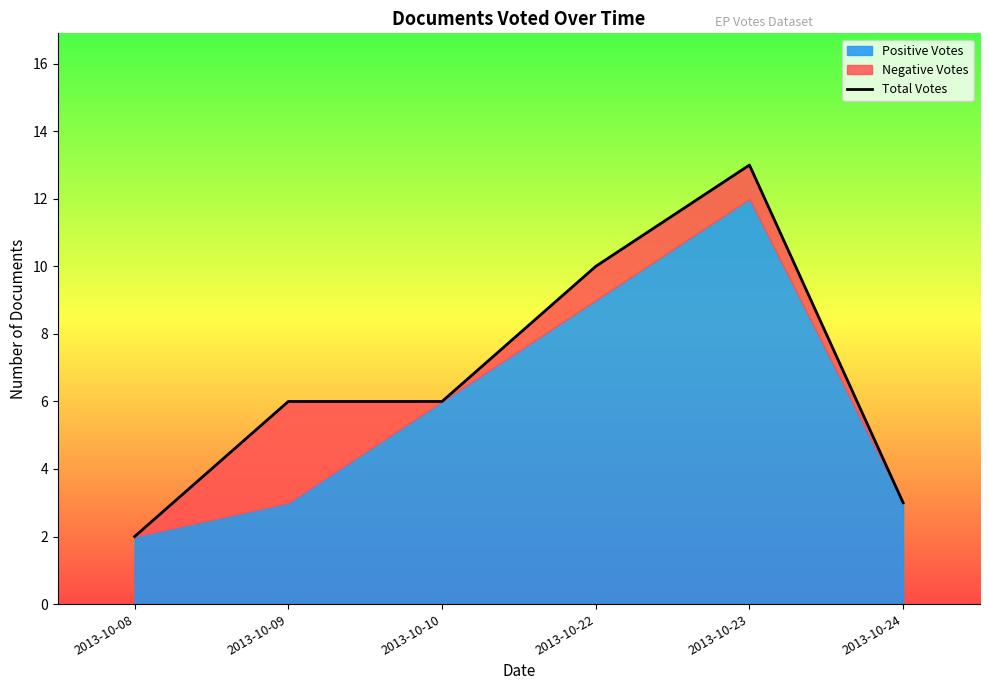

True or false: the data has more than 0 interior local peaks.

True